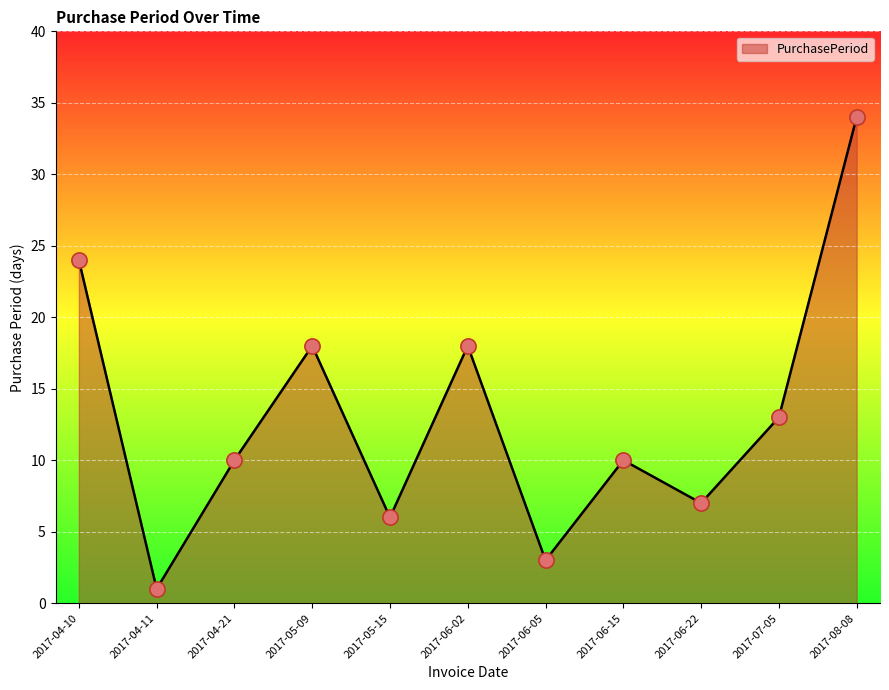

Between 2017-06-22 and 2017-07-05, which is larger?

2017-07-05